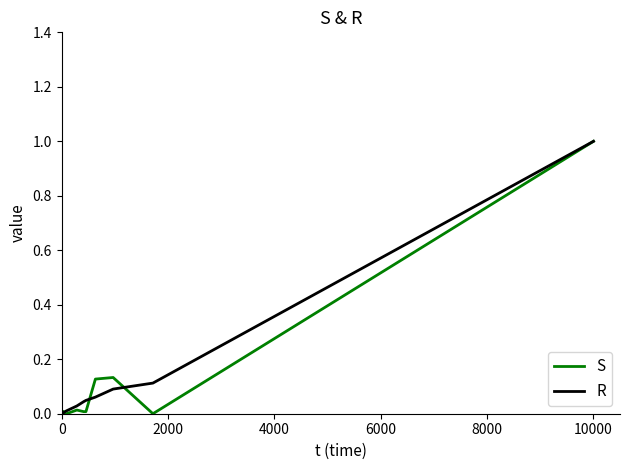

What is the maximum value shown in the chart?

1.0